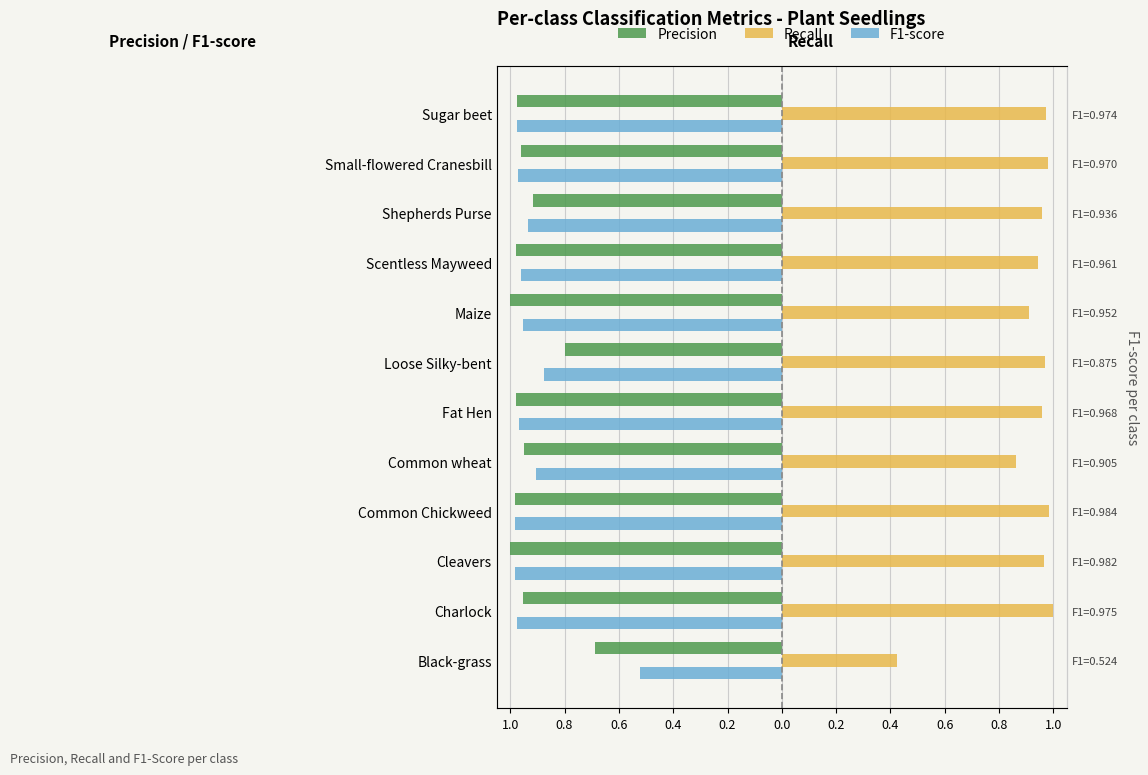

How many groups of bars are there?

12